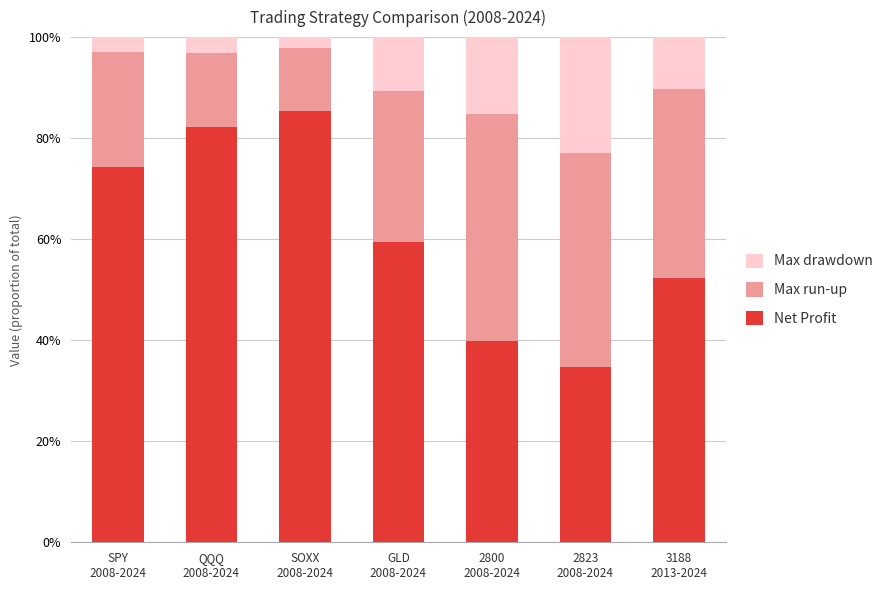

Does the chart contain any negative values?

No